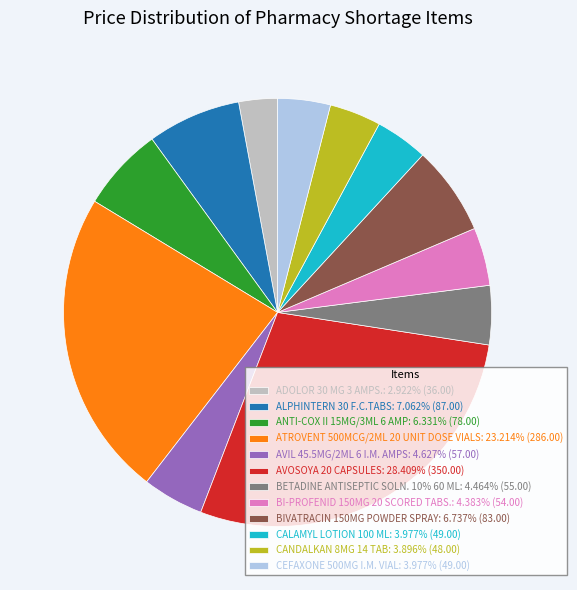

Does any single category account for the majority?

No